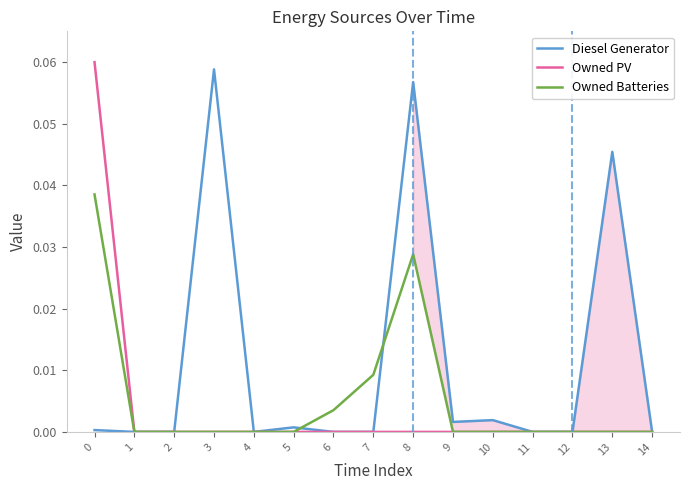

Reading right to left, extract all data points from this chart.

Diesel Generator: 14=0.0	13=0.0	12=0.0	11=0.0	10=0.0	9=0.0	8=0.1	7=0.0	6=0.0	5=0.0	4=0.0	3=0.1	2=0.0	1=0.0	0=0.0
Owned PV: 14=0.0	13=0.0	12=0.0	11=0.0	10=0.0	9=0.0	8=0.0	7=0.0	6=0.0	5=0.0	4=0.0	3=0.0	2=0.0	1=0.0	0=0.1
Owned Batteries: 14=0.0	13=0.0	12=0.0	11=0.0	10=0.0	9=0.0	8=0.0	7=0.0	6=0.0	5=0.0	4=0.0	3=0.0	2=0.0	1=0.0	0=0.0